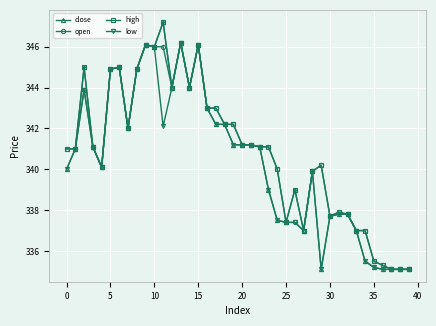

What are all the series names shown in the legend?

close, open, high, low